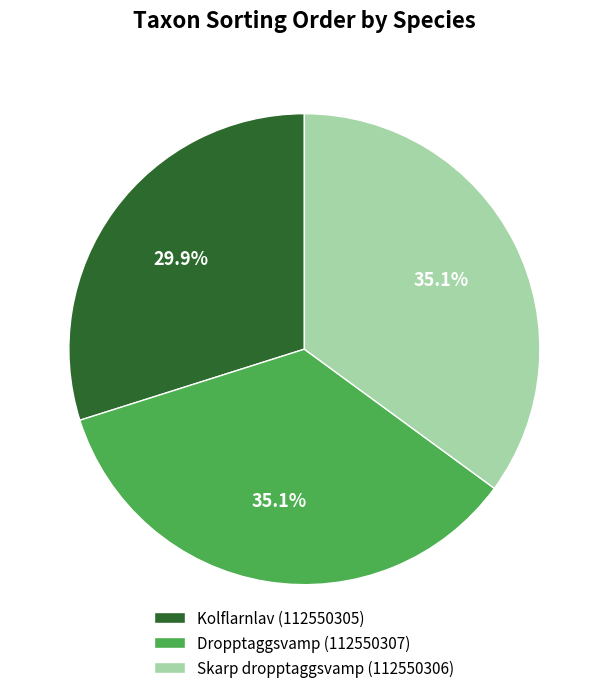

Count the number of slices in the pie.

3